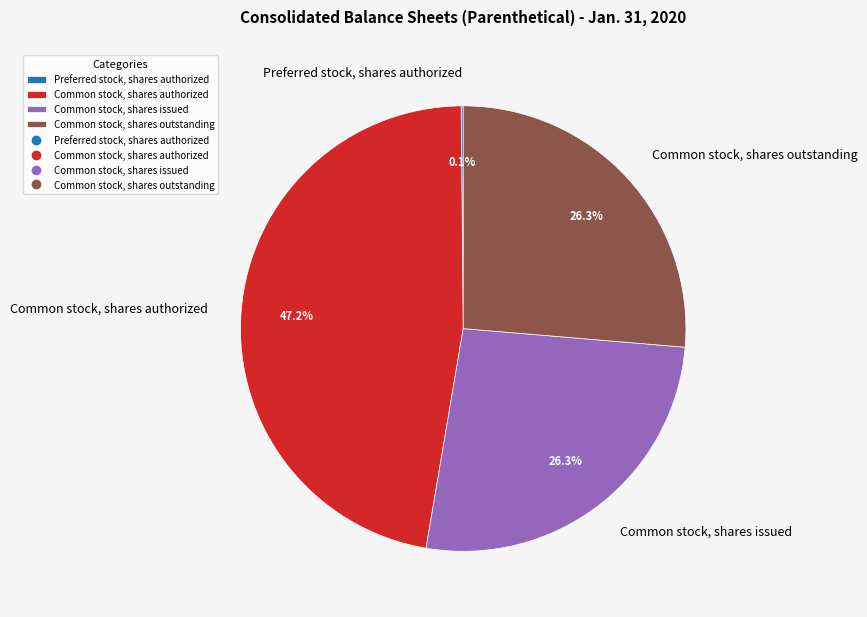

What percentage is NOT represented by Common stock, shares outstanding?

73.7%